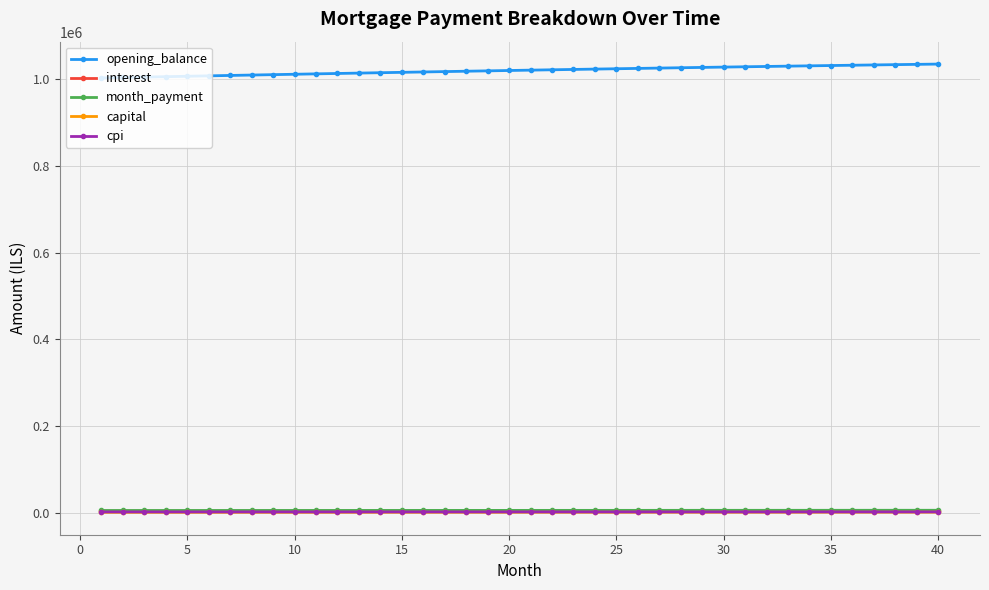

Which series has the largest range (max minus min)?

opening_balance